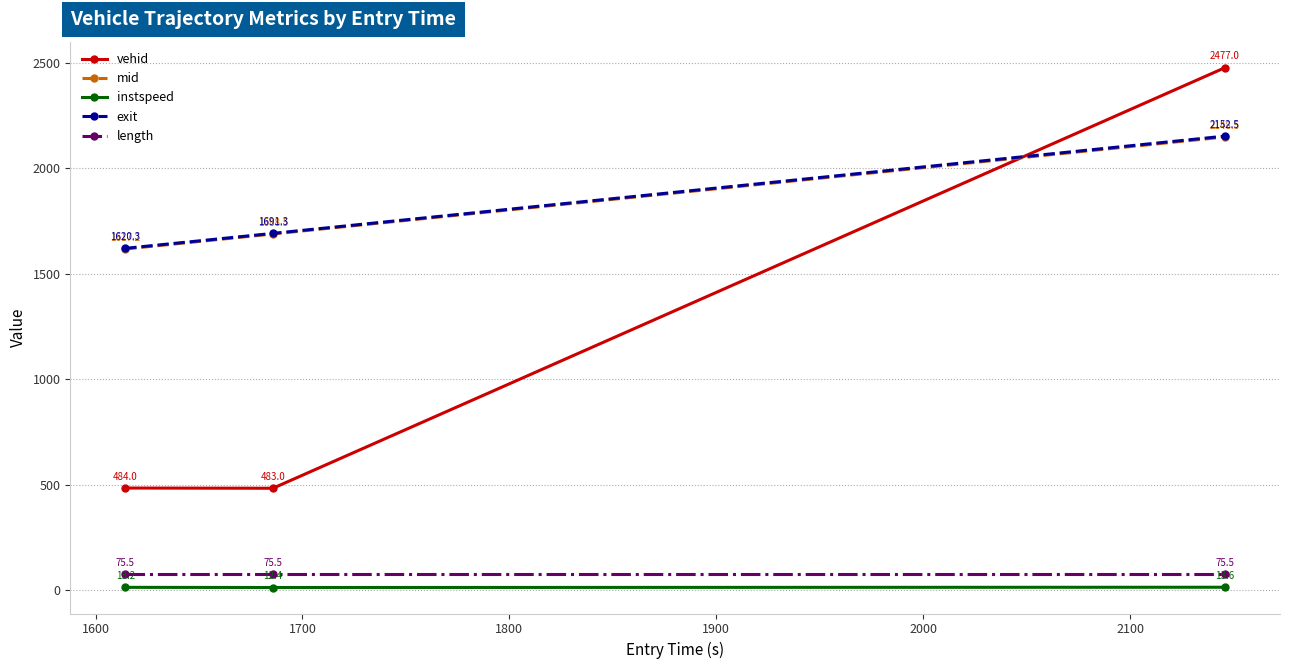

Which series has the largest range (max minus min)?

vehid